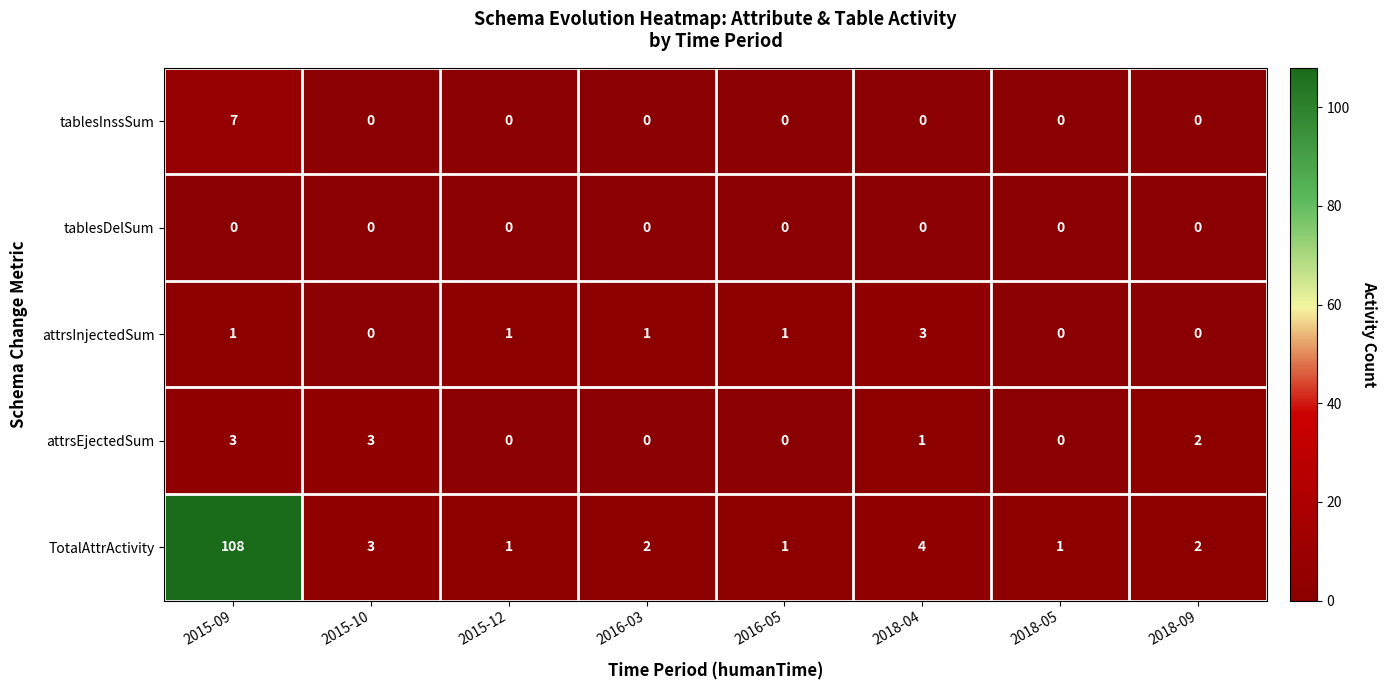

Which series has the largest range (max minus min)?

TotalAttrActivity